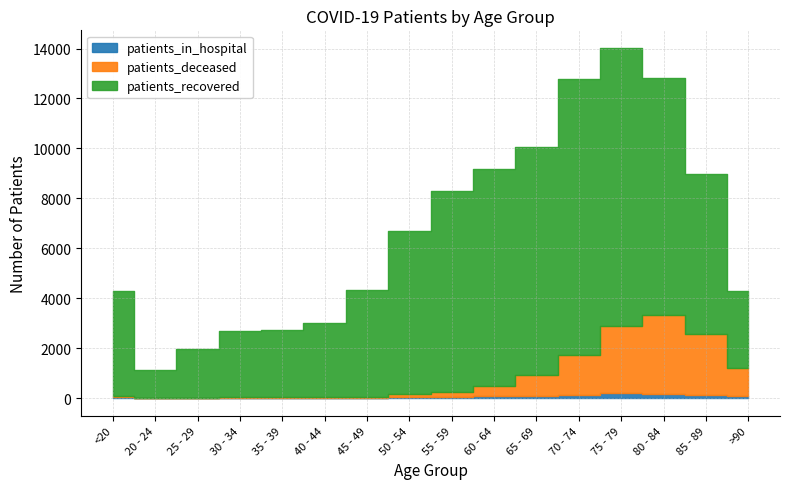

What is the average value of the patients_recovered series?

5835